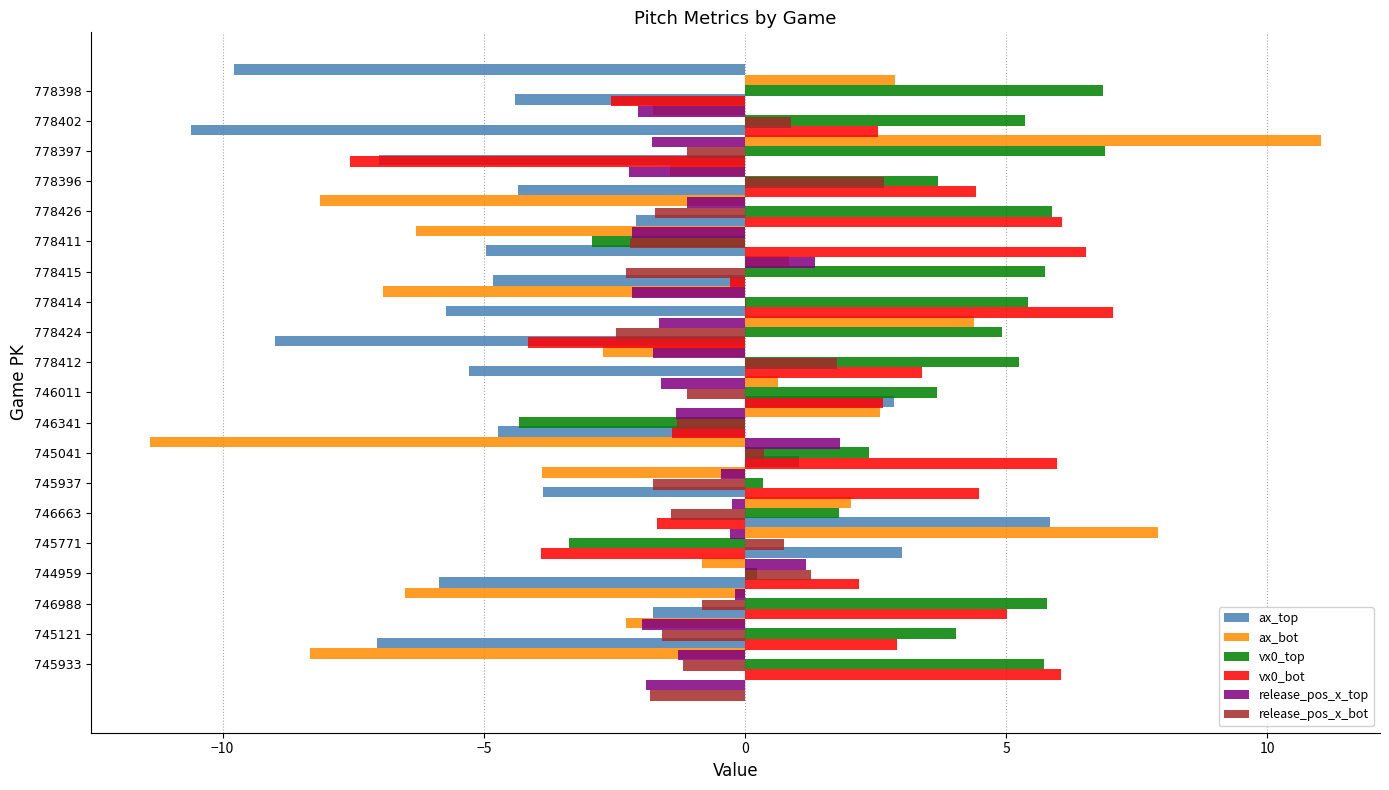

What is the difference between the highest and lowest values at 7?

17.4